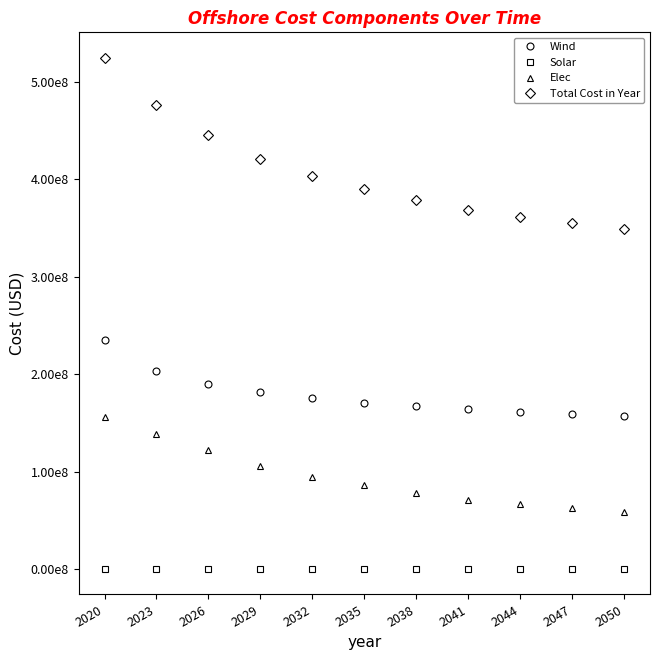

What are all the series names shown in the legend?

Wind, Solar, Elec, Total Cost in Year